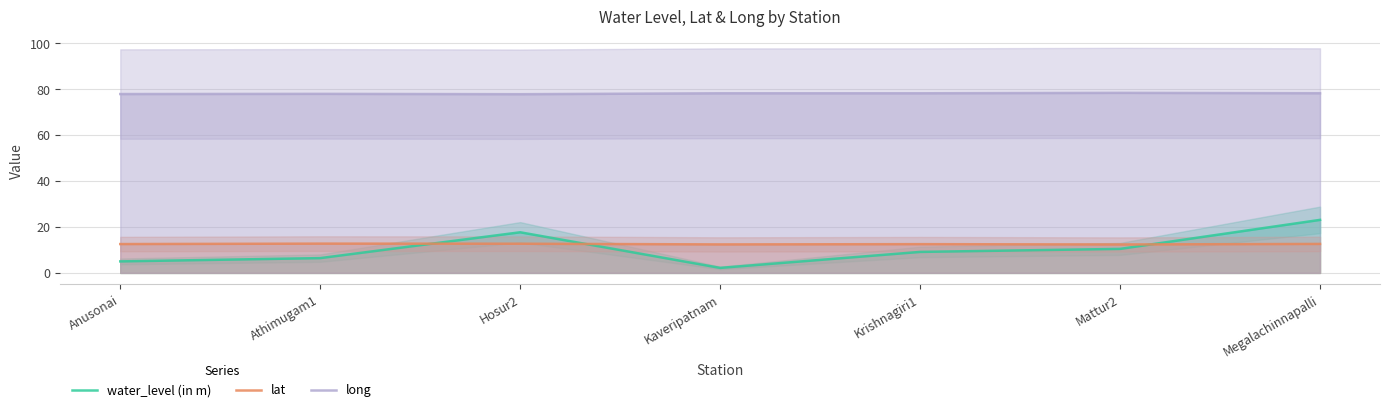

Is it true that water_level (in m) equals 3.4 at Athimugam1?

False